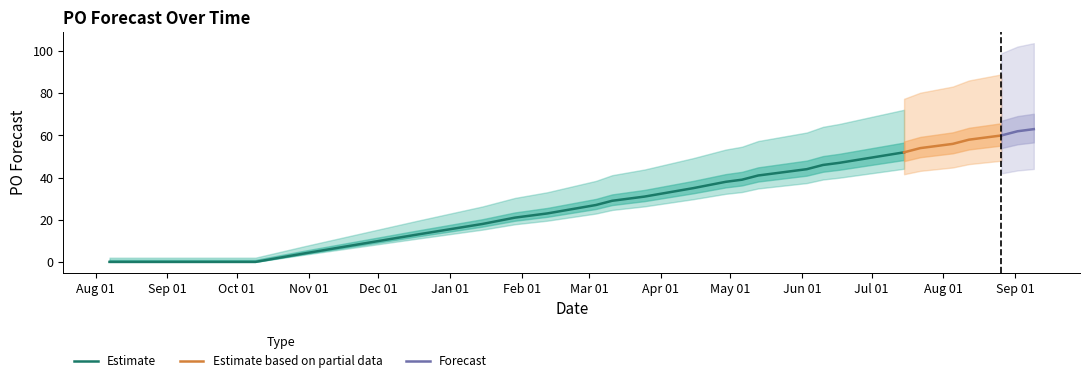

Is it true that the value at 2024-08-26 is 27?

False